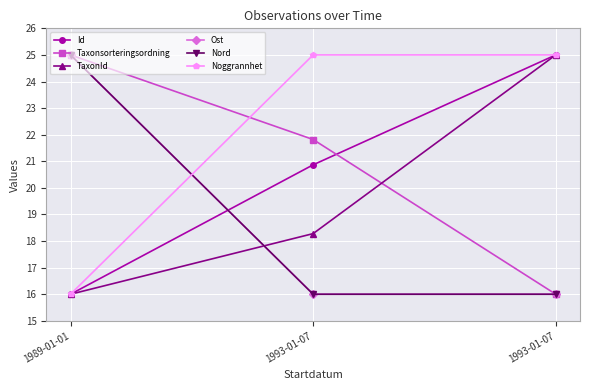

Does the chart have visible grid lines?

Yes